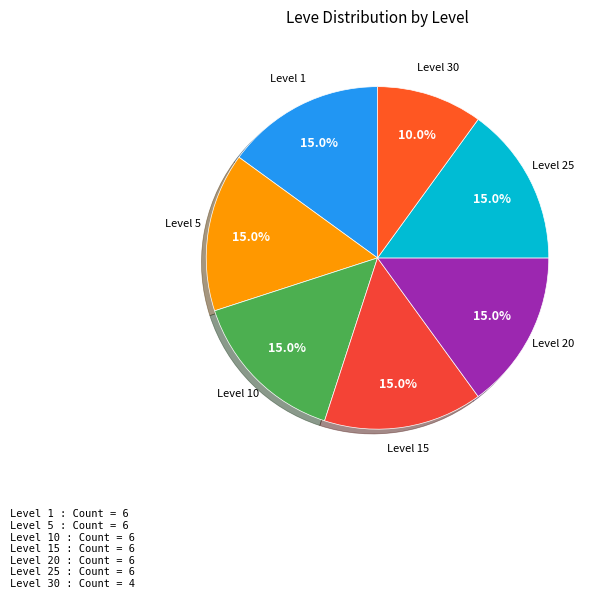

How many segments does this pie chart have?

7